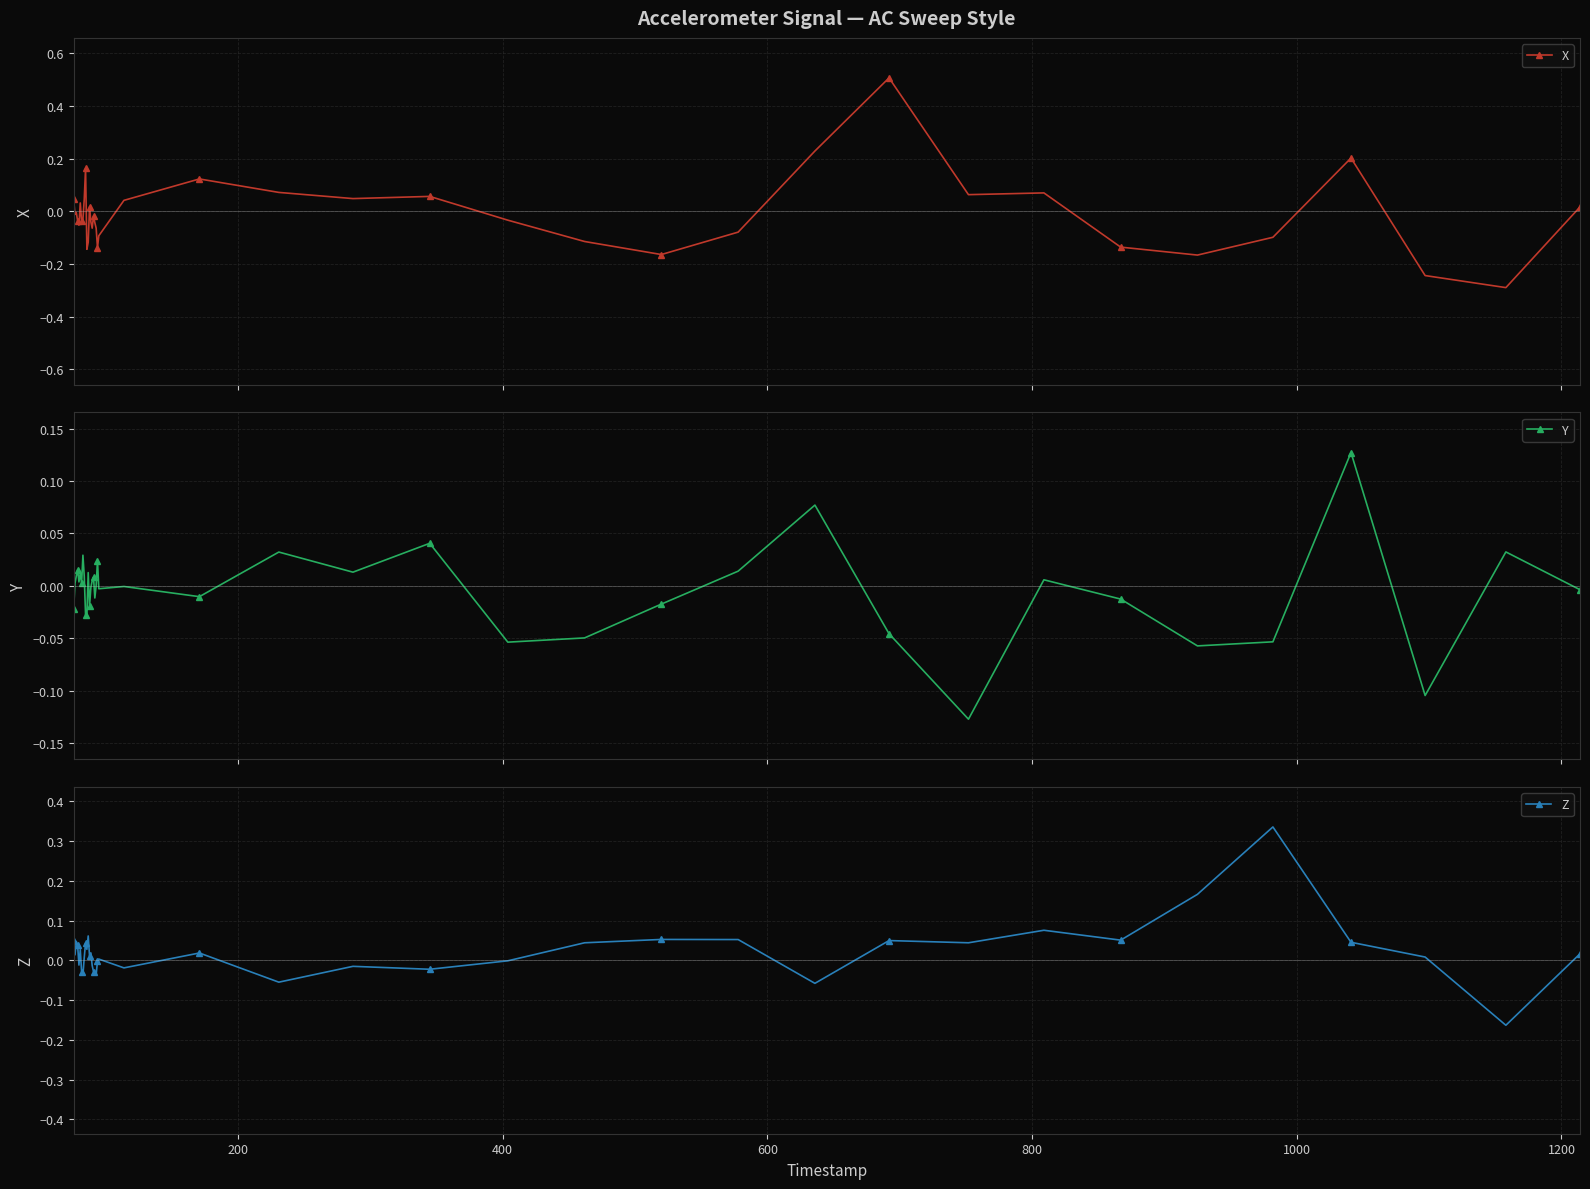

How many values in Z are below zero?

15